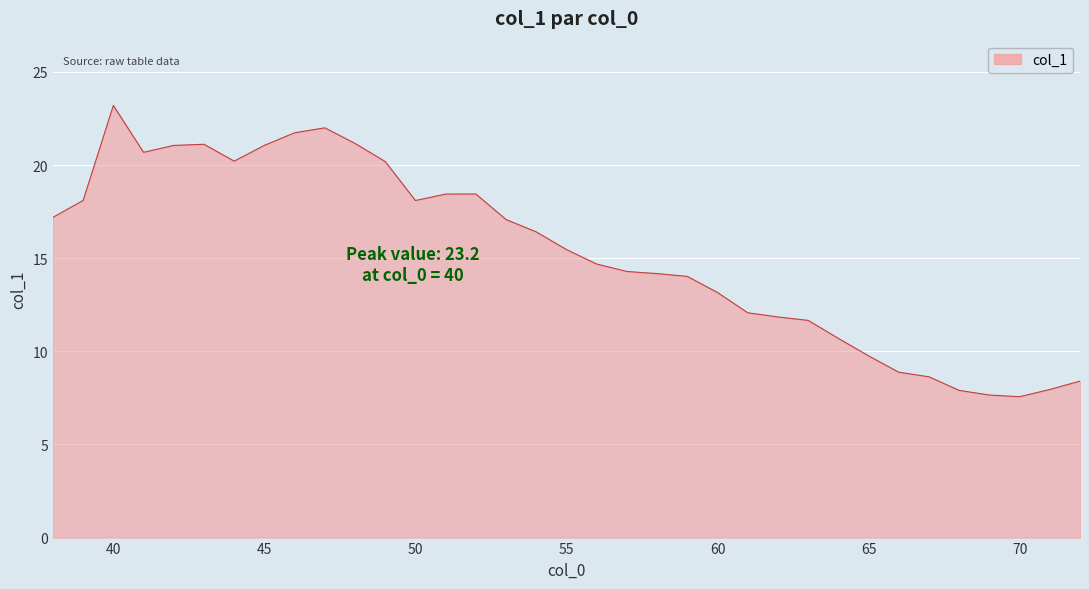

What is the difference between the maximum and minimum values?

15.6